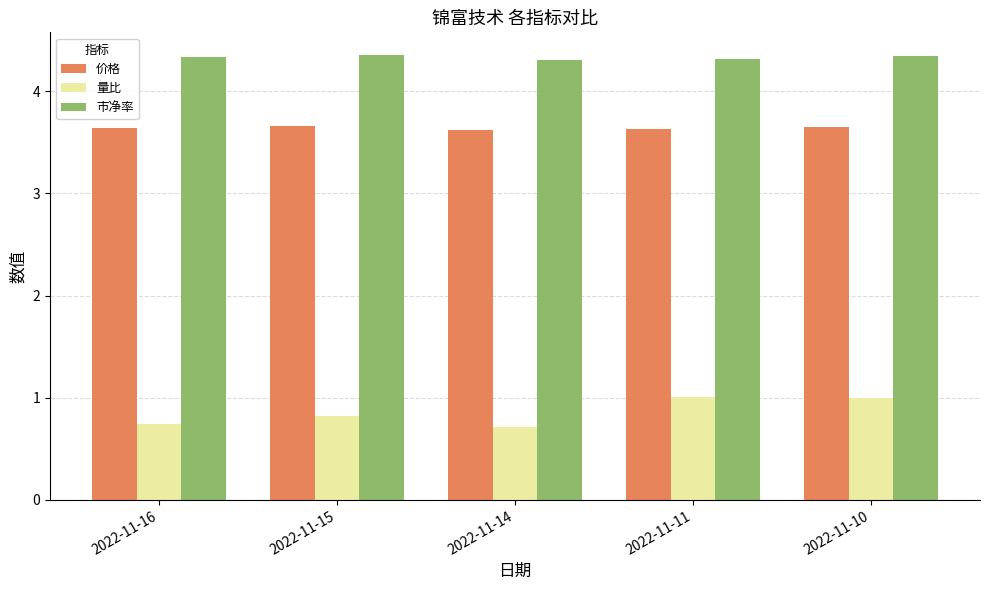

Between 2022-11-15 and 2022-11-11, which series saw the biggest shift?

量比